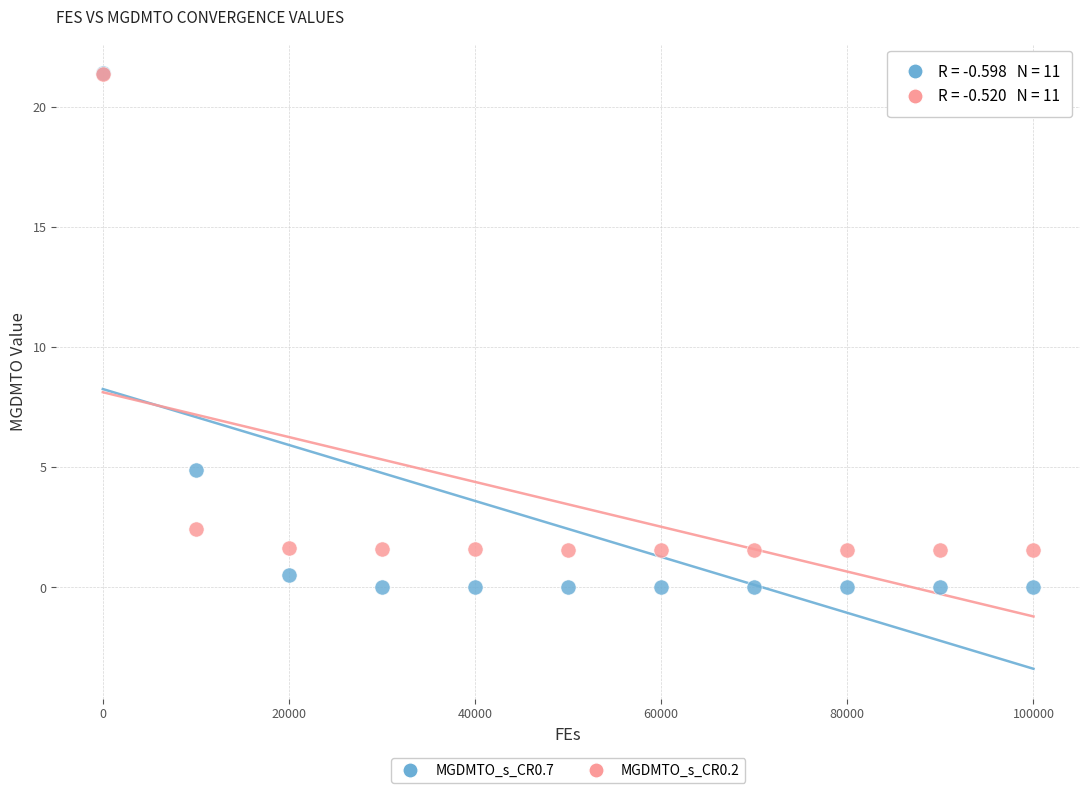

Across all series, what Y value is closest to 10?

4.9